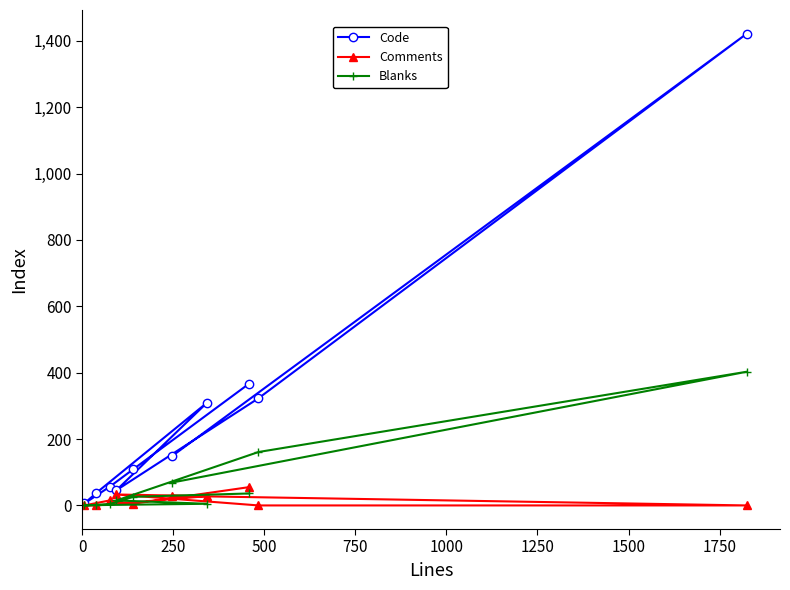

At how many categories does at least one series exceed 65?

6